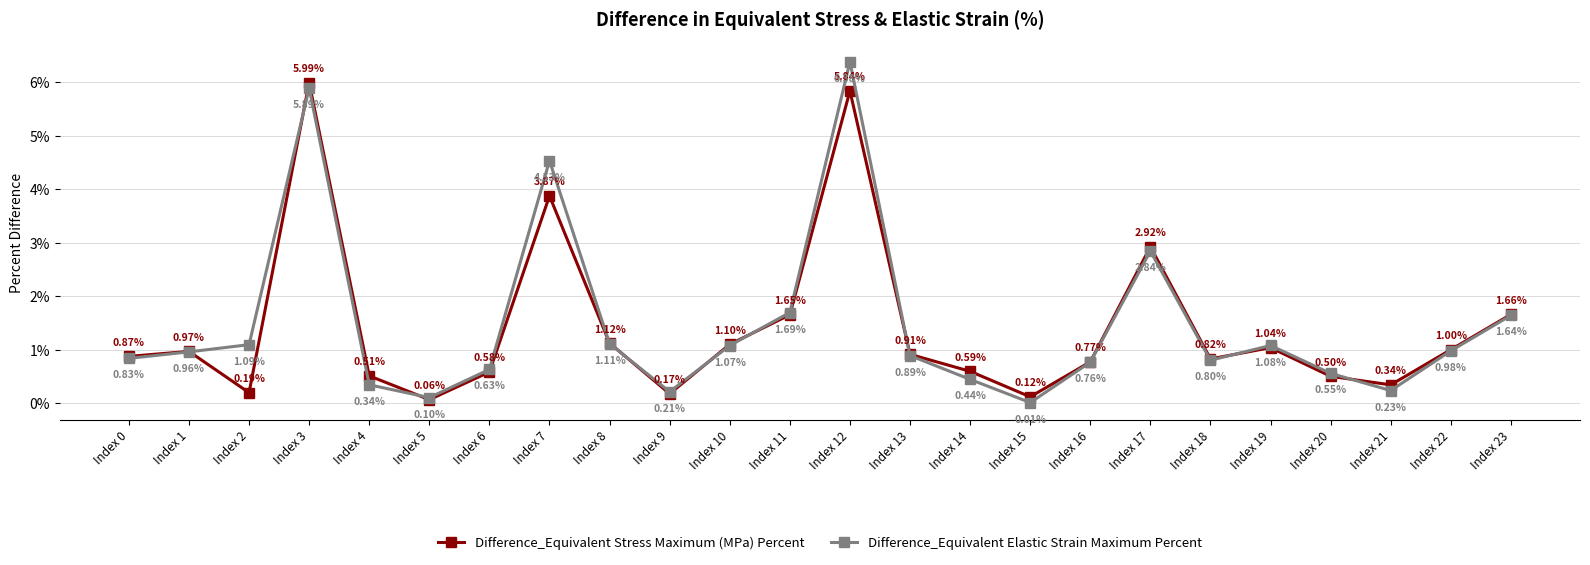

True or false: Difference_Equivalent Elastic Strain Maximum Percent has a value of 1.1 at Index 2.

True